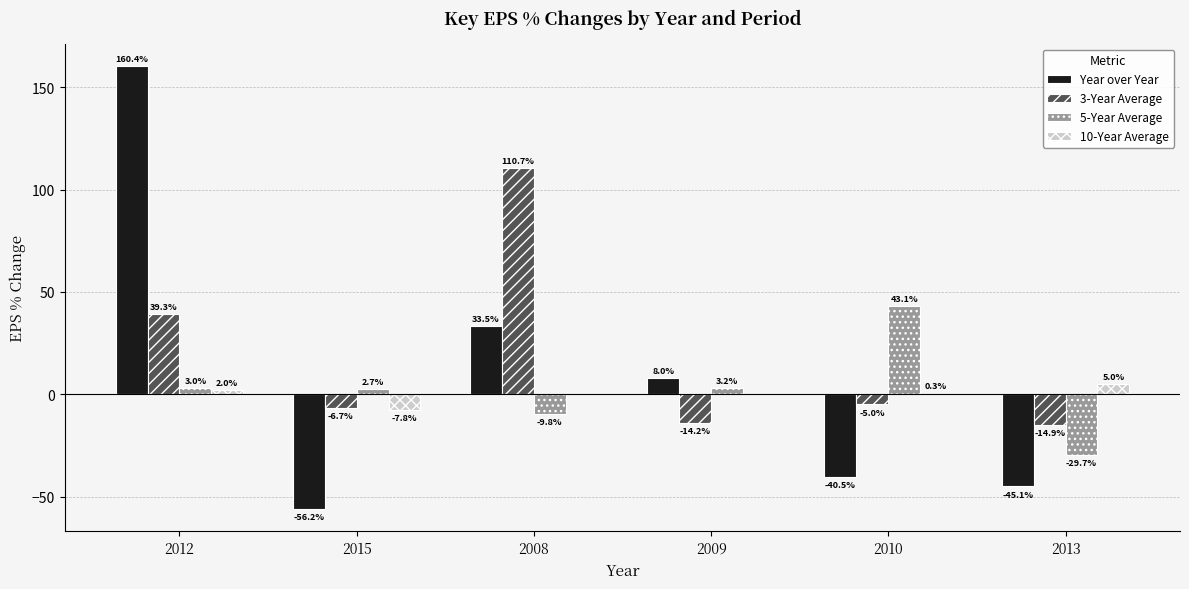

How many groups of bars are there?

6